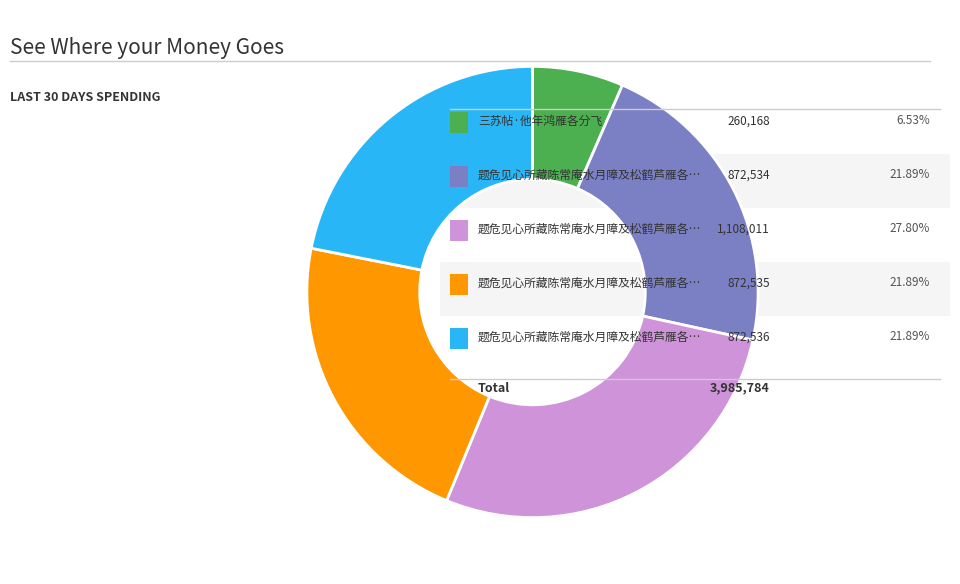

Is there a majority slice in this chart?

No